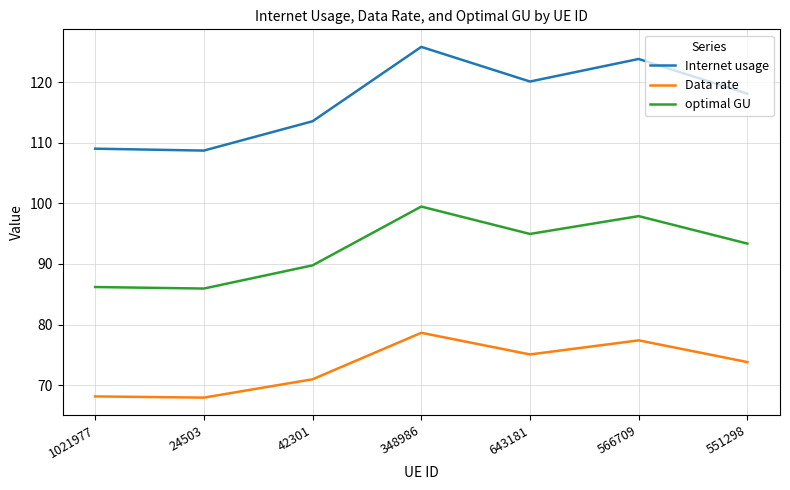

Which series has the widest spread of values?

Internet usage